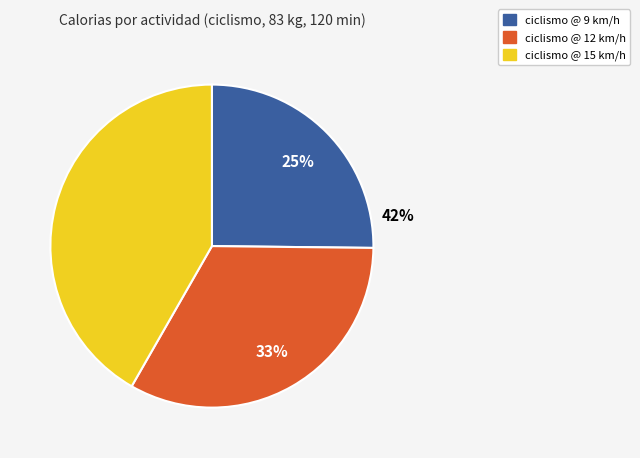

Count the number of slices in the pie.

3